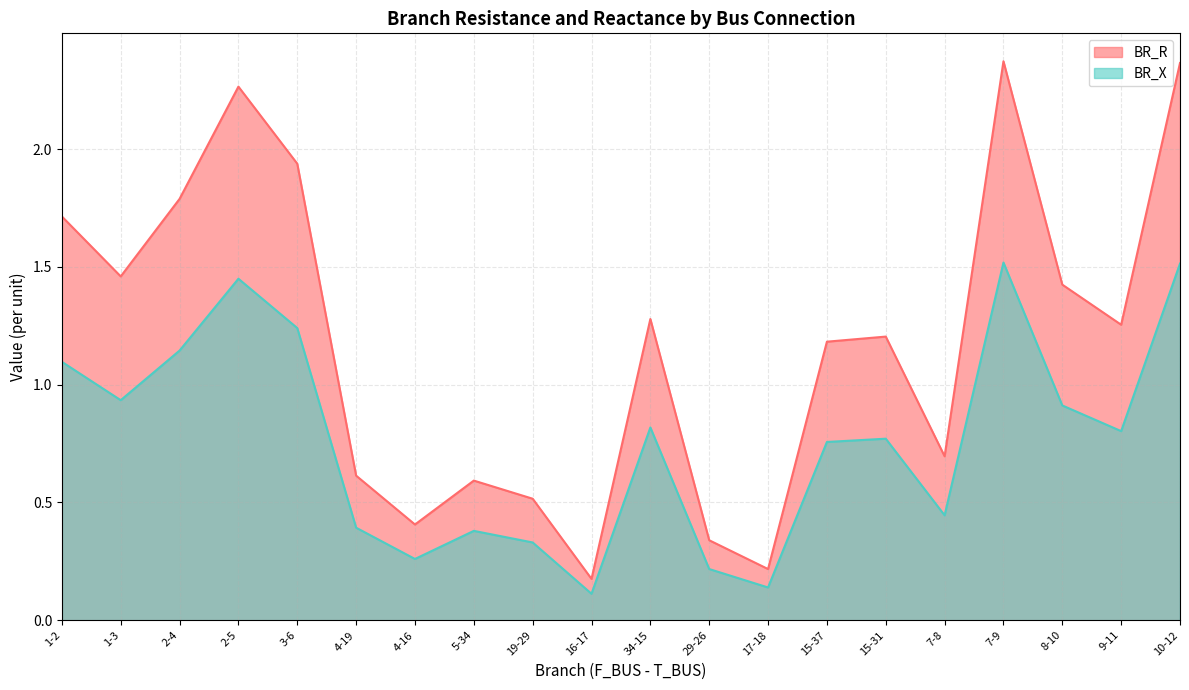

What is the difference between the BR_X values at 10-12 and 5-34?

1.1